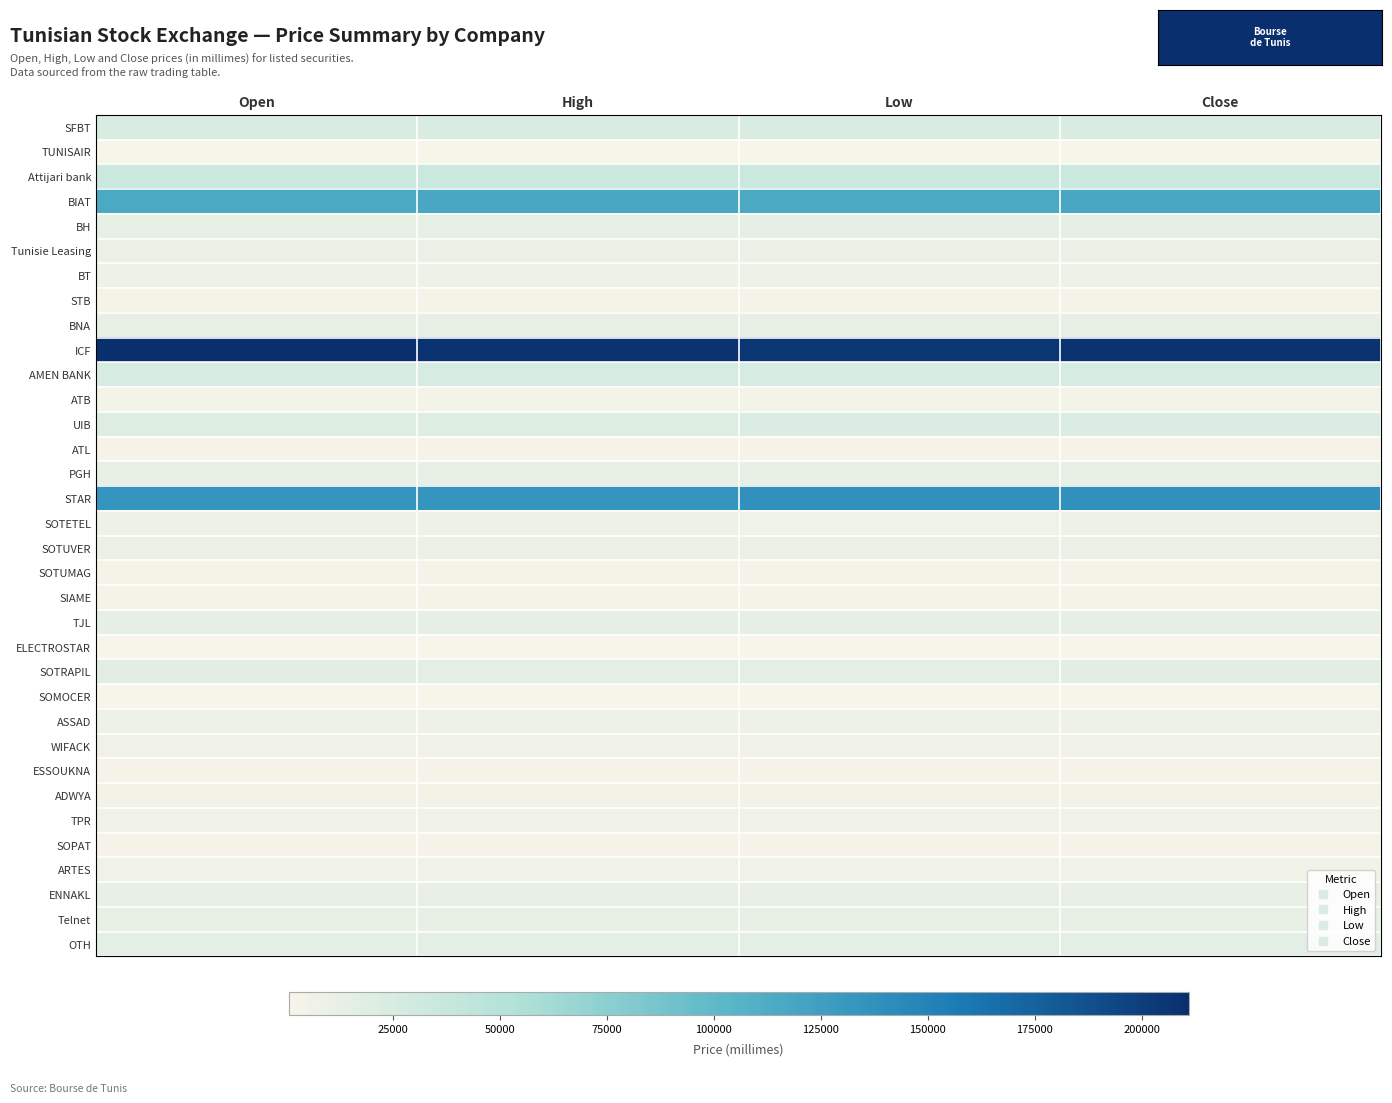

What is the spread (max minus min) of values at Low?

205300